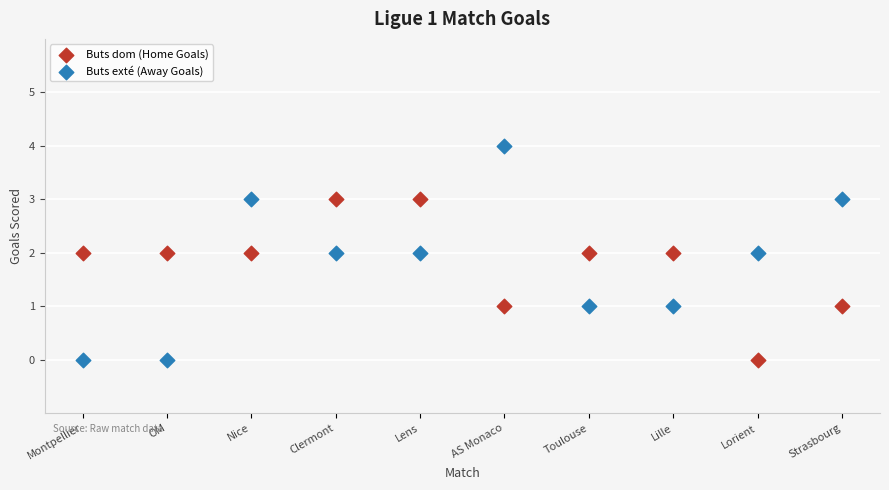

Across all data points, what is the range of Y values (max minus min)?

4